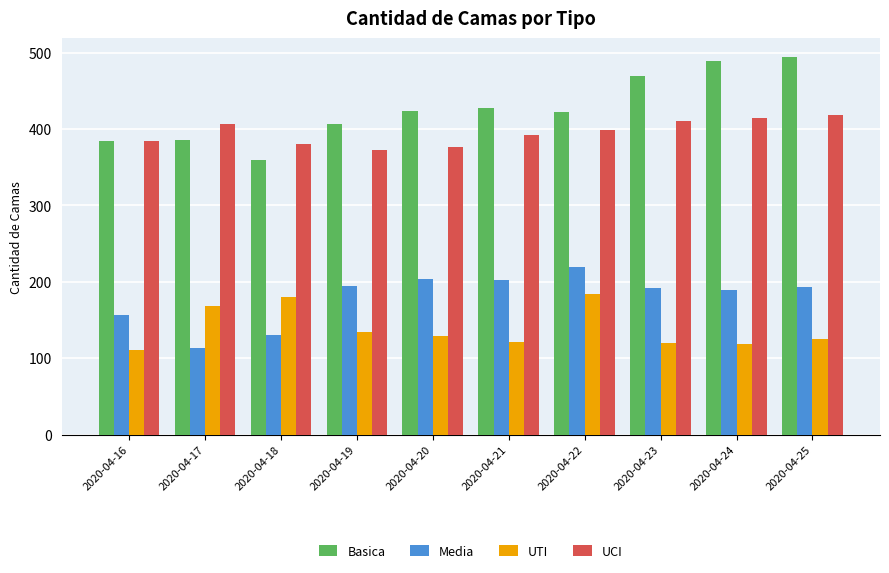

What is the smallest value displayed?

111